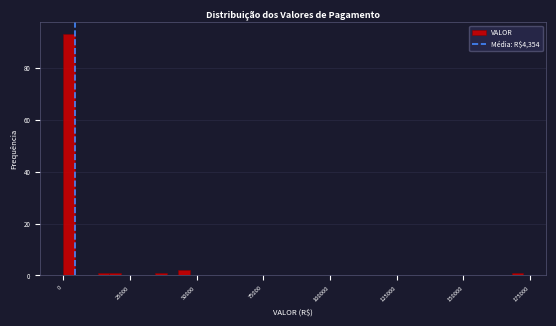

Around what value on the x-axis is the tallest bar? Give the approximate position of its centre, as read against the axis.

0